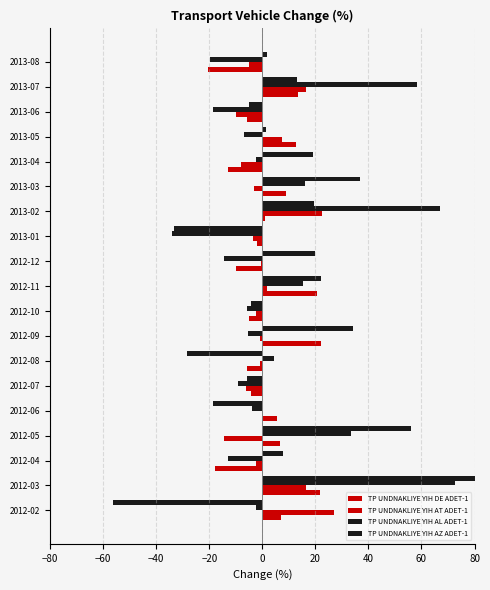

Reading left to right, transcribe all the data shown in this chart.

TP UNDNAKLIYE YIH DE ADET-1: 7.0	21.8	-17.8	6.7	5.4	-4.2	-6.0	22.2	-5.2	20.6	-10.1	-2.0	1.2	8.8	-13.1	12.5	-5.9	13.3	-20.4
TP UNDNAKLIYE YIH AT ADET-1: 27.2	16.4	-2.3	-14.4	0.0	-6.1	-1.0	-1.0	-2.5	1.6	-0.5	-3.7	22.5	-3.1	-7.9	7.5	-9.8	16.6	-4.9
TP UNDNAKLIYE YIH AL ADET-1: -2.4	72.5	-13.0	33.3	-3.8	-9.1	4.3	-5.5	-5.8	15.4	-14.3	-34.1	67.2	16.1	-2.3	-7.1	-18.6	58.3	-19.7
TP UNDNAKLIYE YIH AZ ADET-1: -56.4	123.5	7.9	56.1	-18.8	-5.8	-28.6	34.3	-4.3	22.2	20.0	-33.3	19.6	36.9	19.1	1.3	-5.0	13.1	1.7